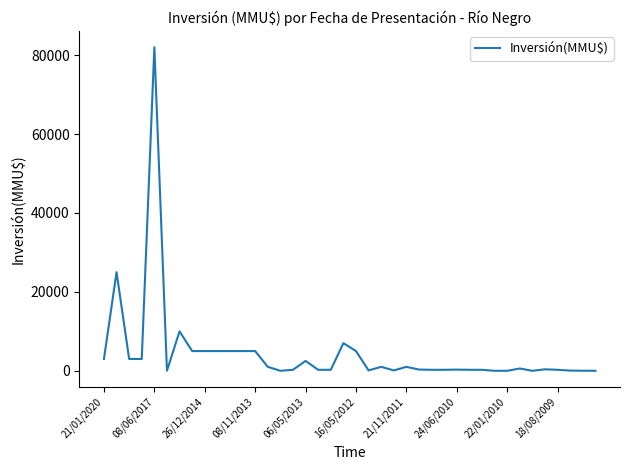

What is the difference between the maximum and minimum values?

82000